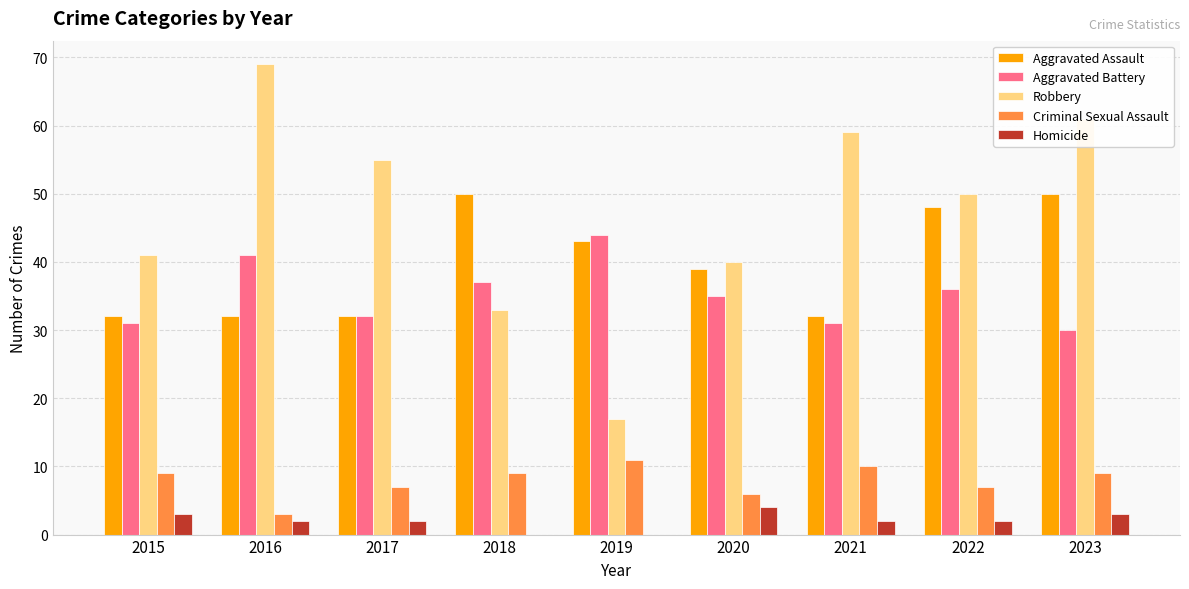

What value does the Aggravated Assault series have at 2023?

50